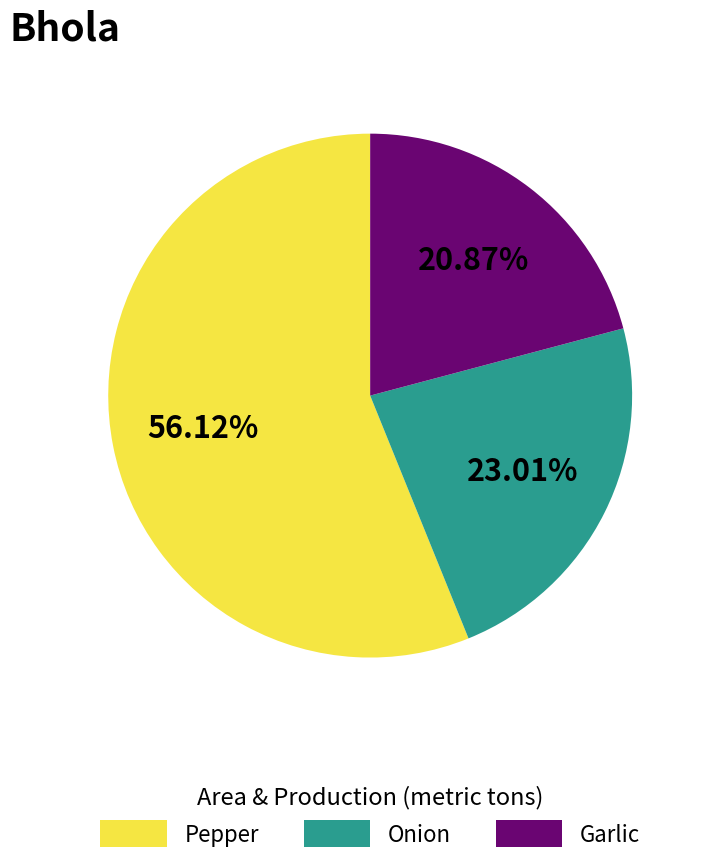

What is the ratio of the value at Onion to the value at Pepper?

0.4